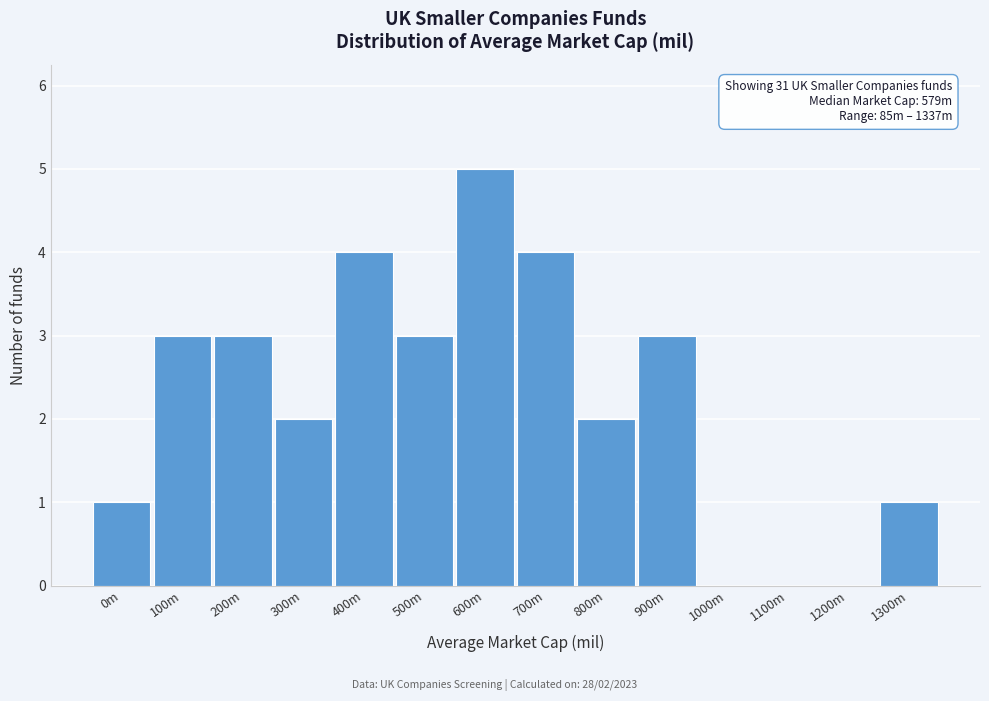

Reading left to right, what are all the values shown in this chart?

0m=1	100m=3	200m=3	300m=2	400m=4	500m=3	600m=5	700m=4	800m=2	900m=3	1000m=0	1100m=0	1200m=0	1300m=1